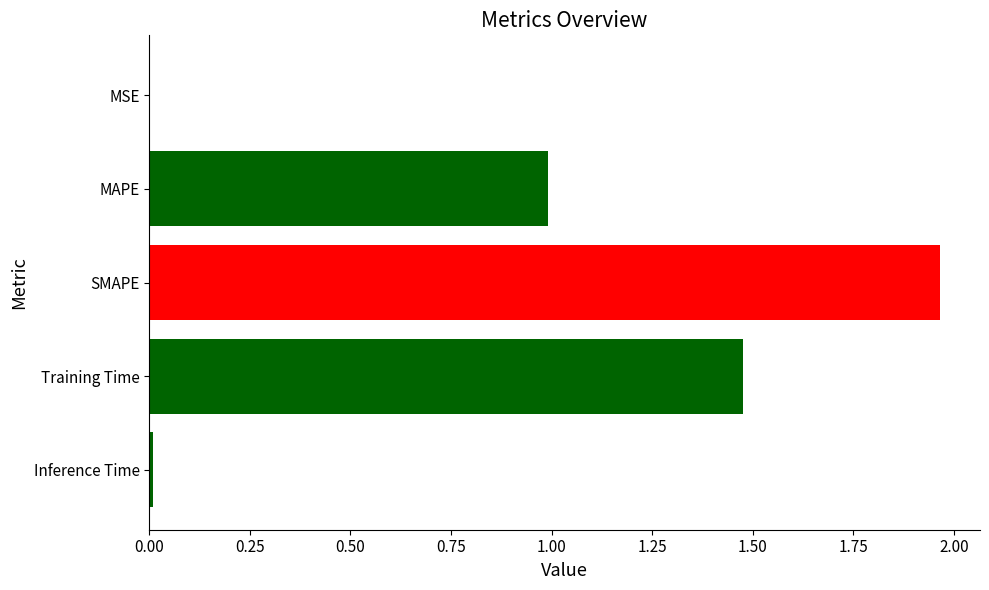

The chart shows a value of 0.6 at Training Time. True or false?

False